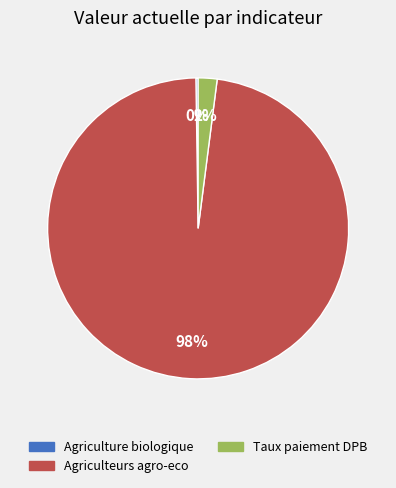

What percentage is the Agriculteurs agro-eco slice, to the nearest percent?

98%